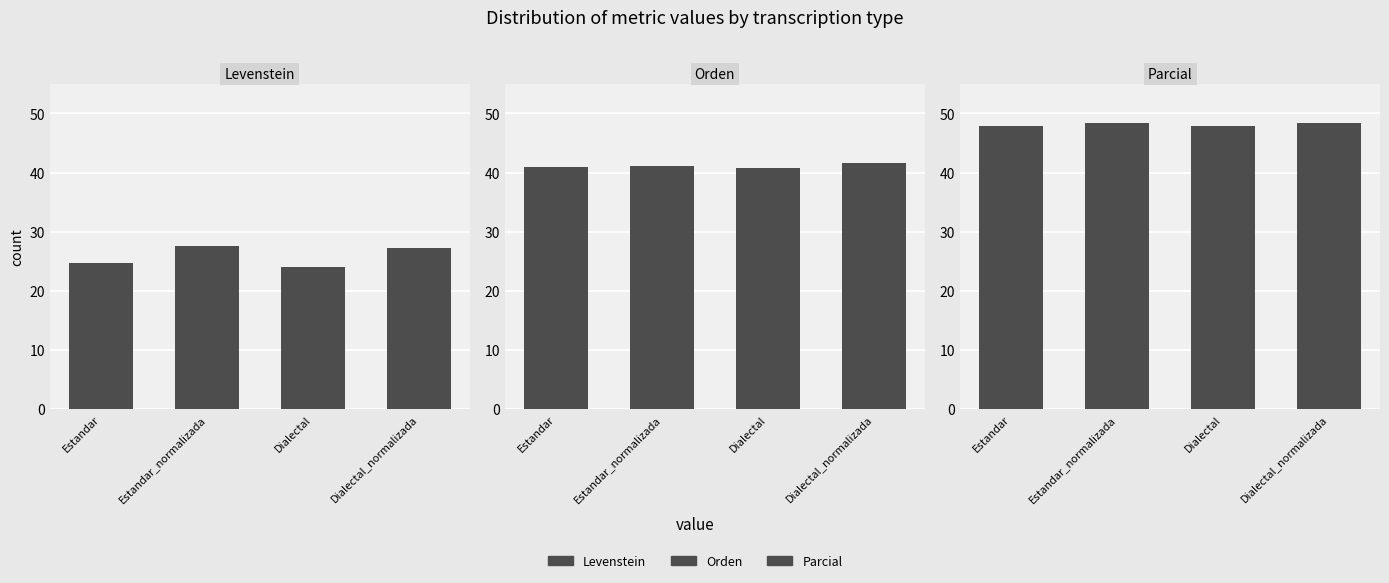

What is the difference between the second highest and second lowest values in the Levenstein series?

2.5